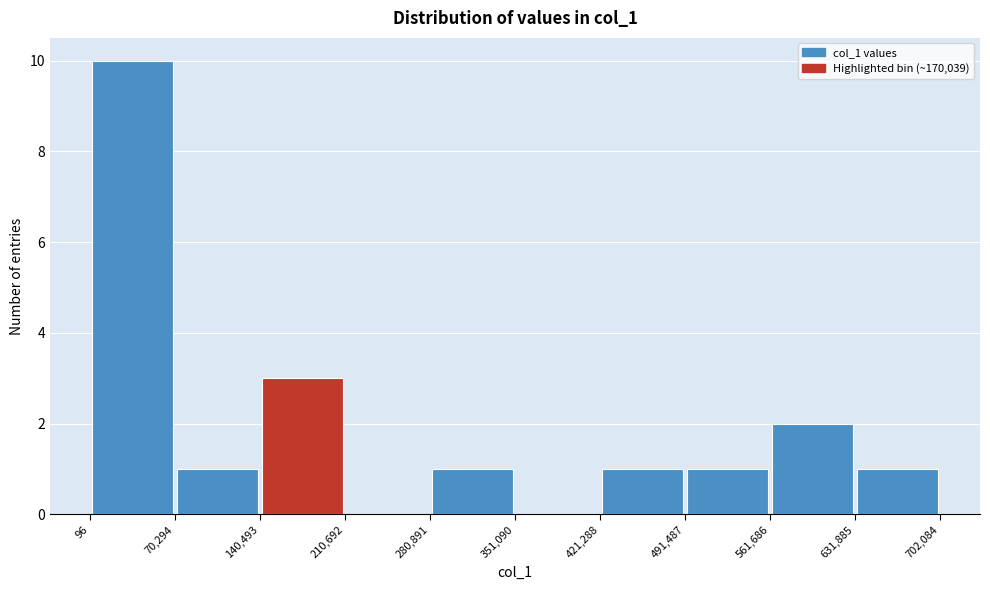

Reading left to right, transcribe this chart: for each bar, give the range it covers on the x-axis and its height. The values are not printed on the chart, so give them approximately, as read against the axis.

96 to 70,294: 10
70,294 to 140,493: 1
140,493 to 210,692: 3
210,692 to 280,891: 0
280,891 to 351,090: 1
351,090 to 421,288: 0
421,288 to 491,487: 1
491,487 to 561,686: 1
561,686 to 631,885: 2
631,885 to 702,084: 1